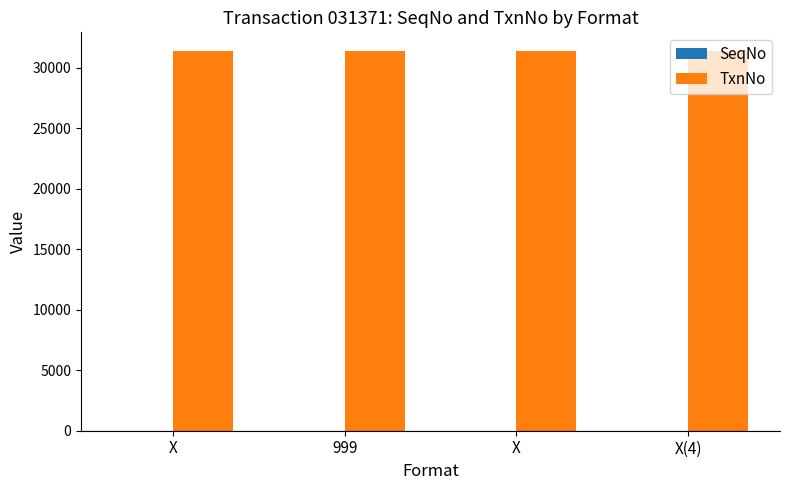

At X(4), list the series in order from smallest to largest.

SeqNo, TxnNo